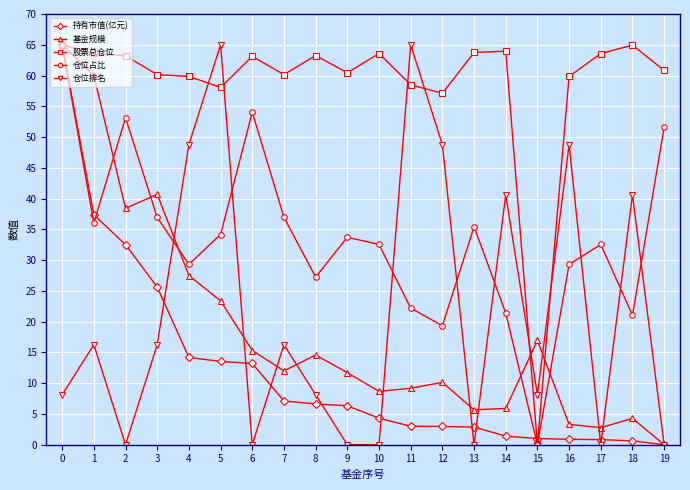

How many values in the 持有市值(亿元) series are below 6?

10